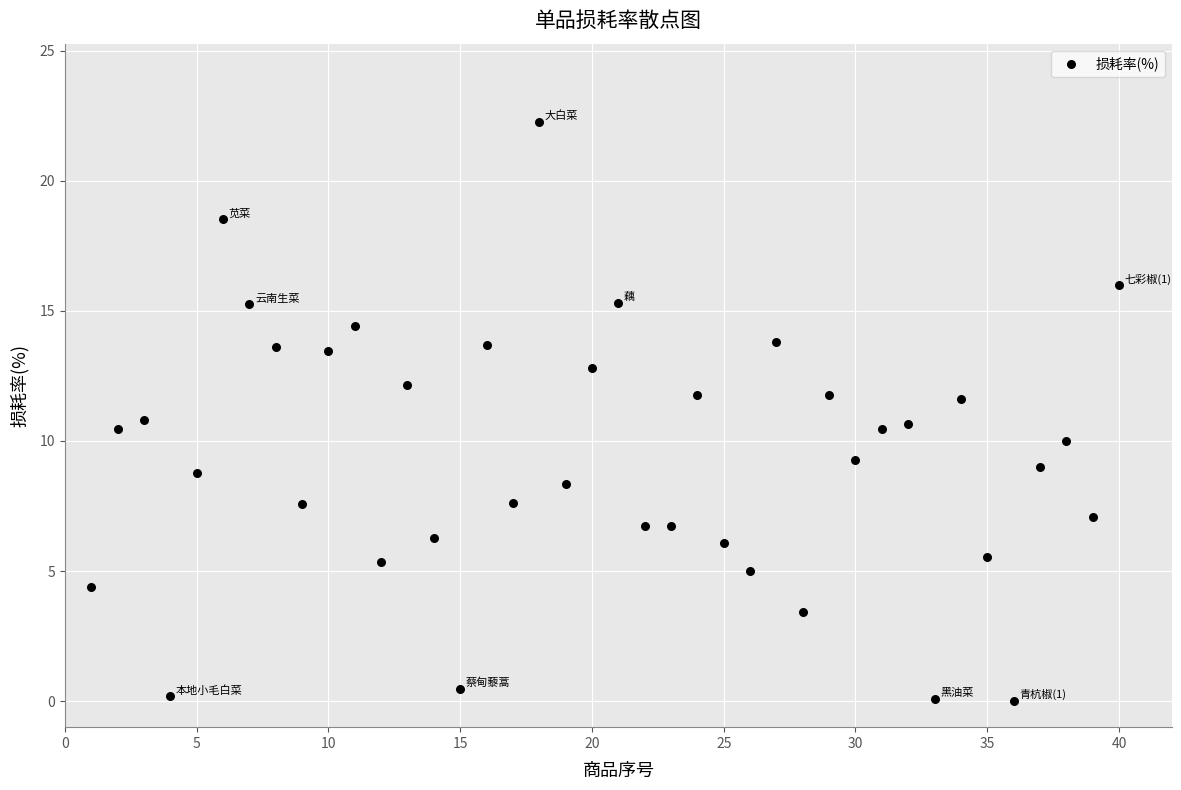

What is the range of X values (max minus min)?

39.0